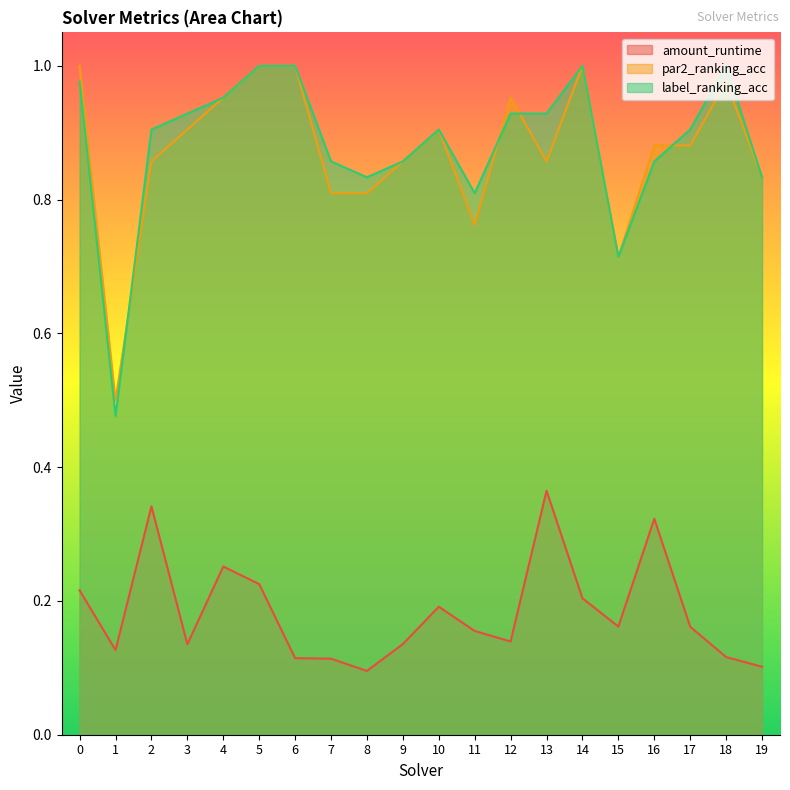

How many interior local peaks does the amount_runtime series have?

5